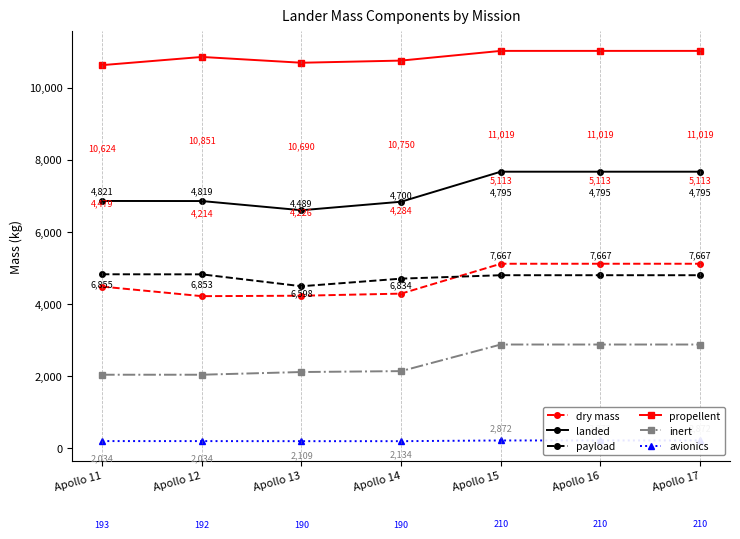

True or false: landed and avionics cross at least once.

False